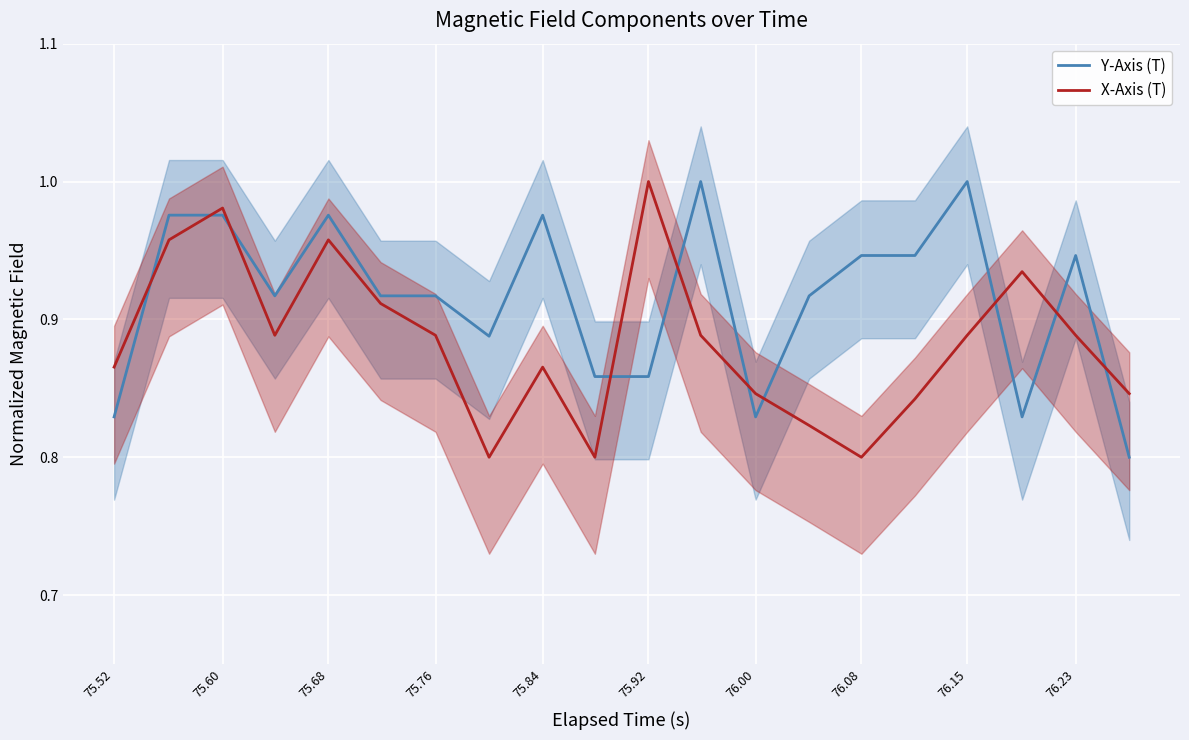

True or false: Y-Axis (T) and X-Axis (T) intersect in this chart.

True